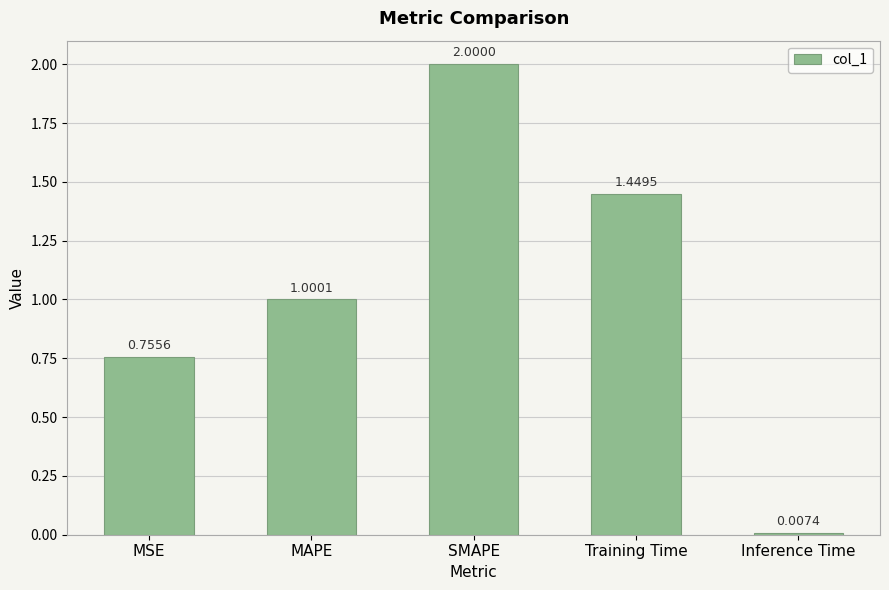

At which category does the chart reach its peak across all series?

SMAPE